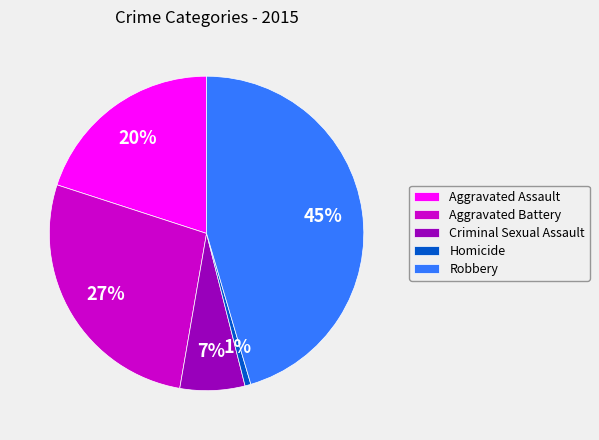

To the nearest percent, what is the difference between the Robbery and Aggravated Assault slice percentages?

25%